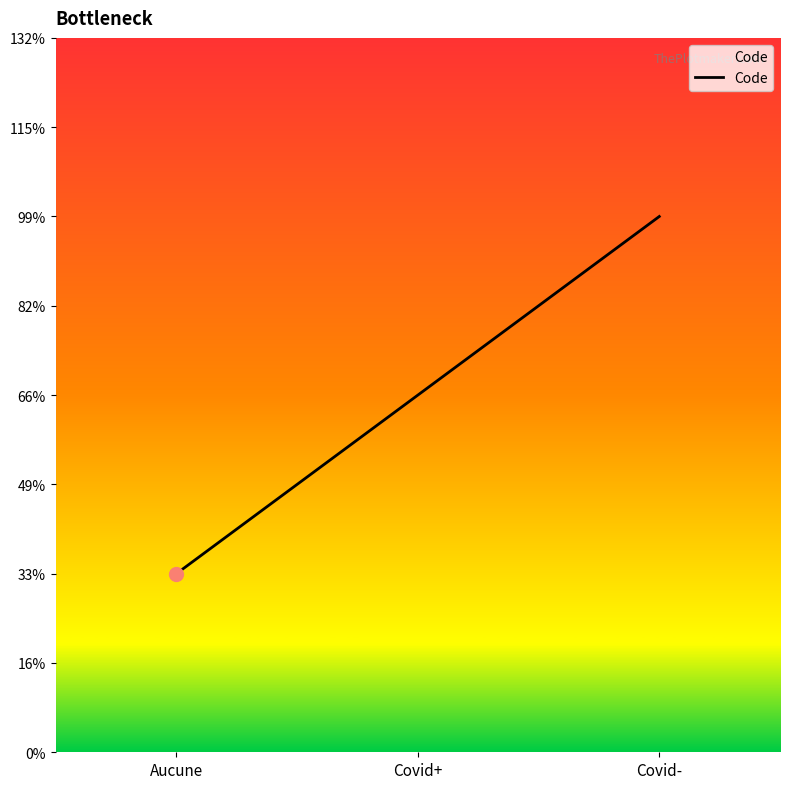

Count the values in the range 1 to 3.

3